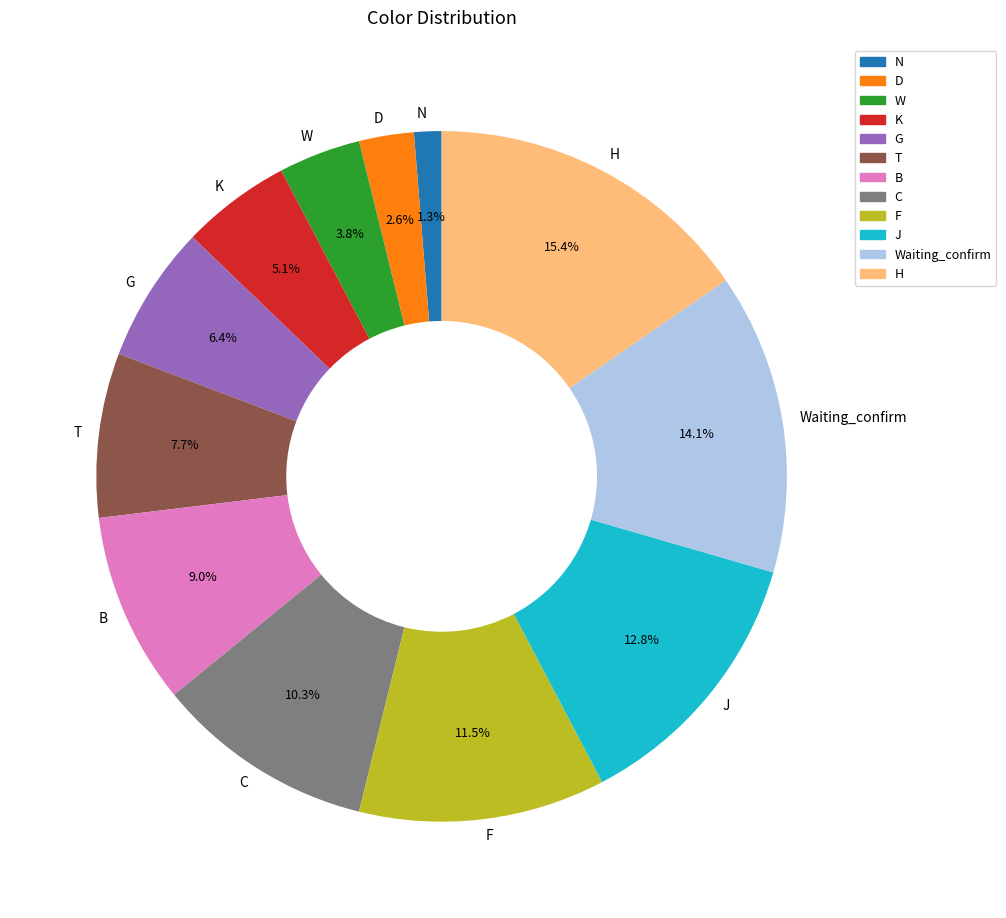

Is it true that J is 13% of the pie?

True